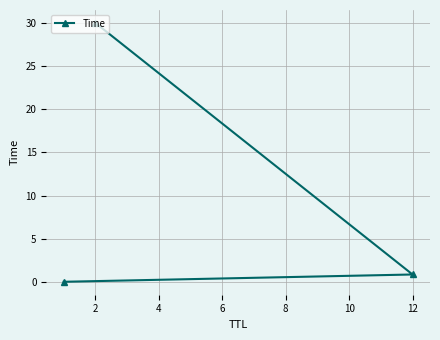

The chart shows a value of 0.8 at 12. True or false?

True